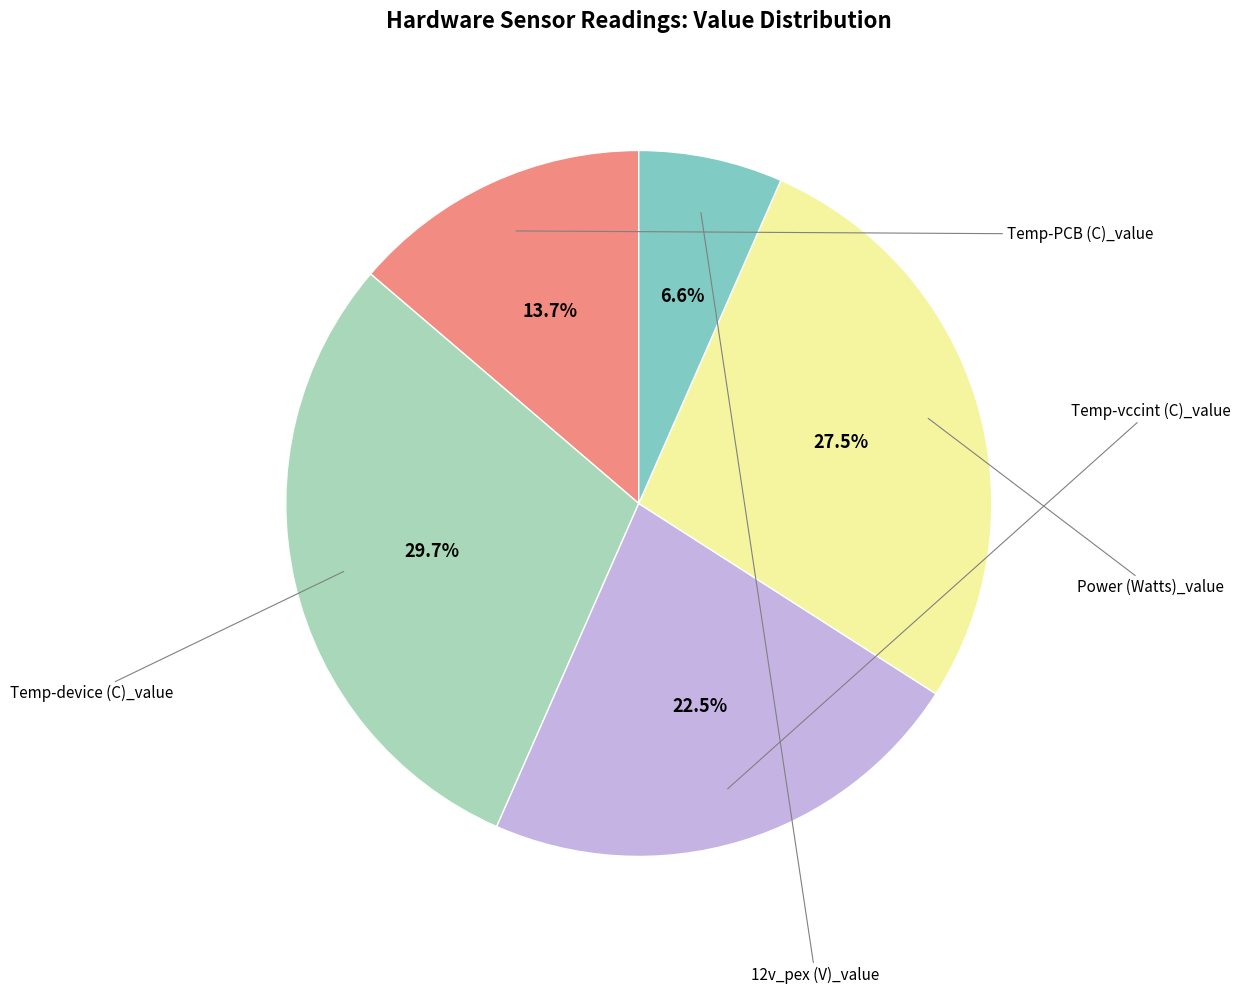

Is there a majority slice in this chart?

No